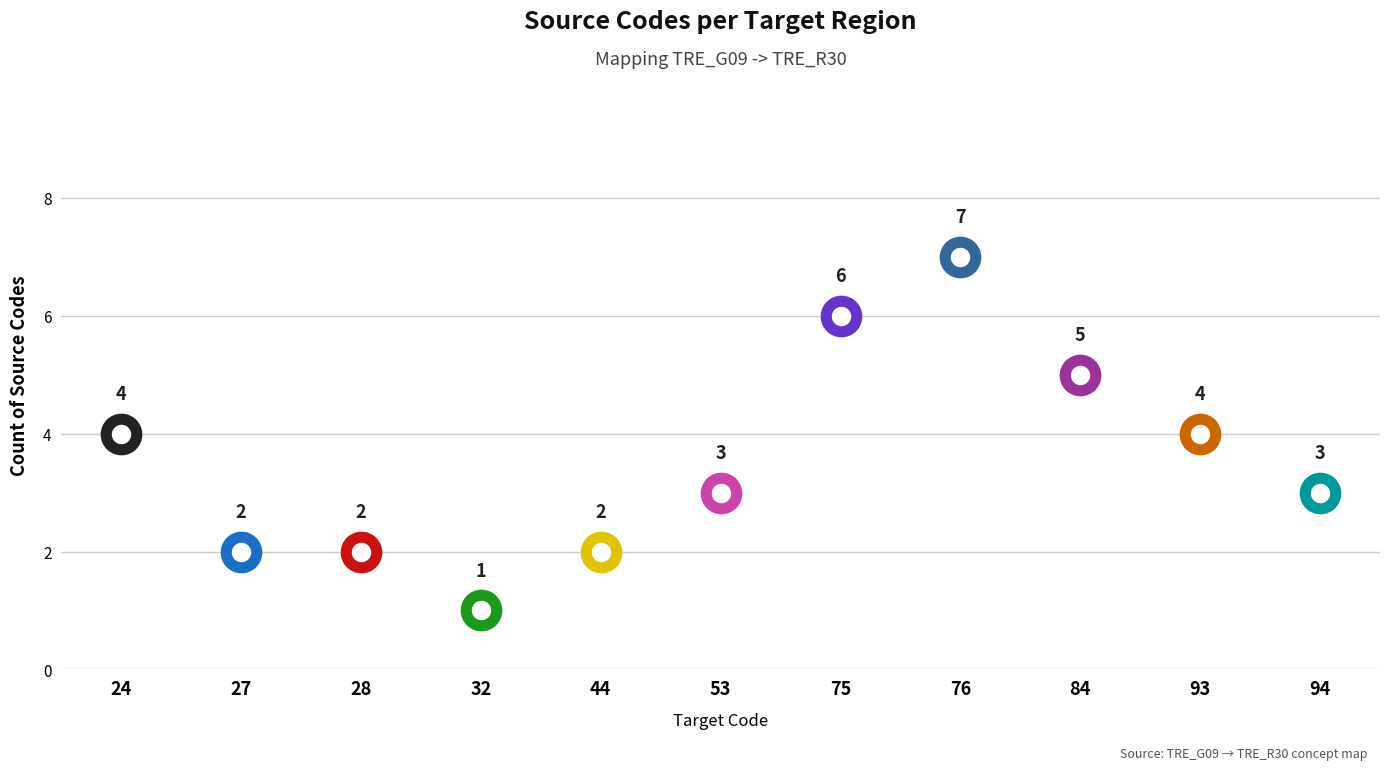

Where does the data first go above 3?

24